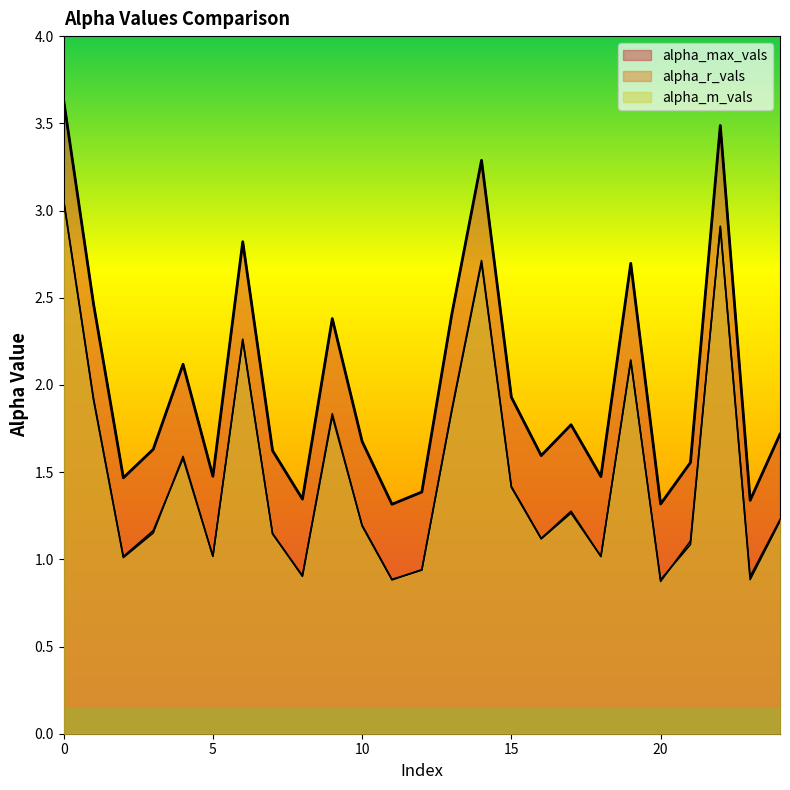

Count the number of categories in the chart.

25